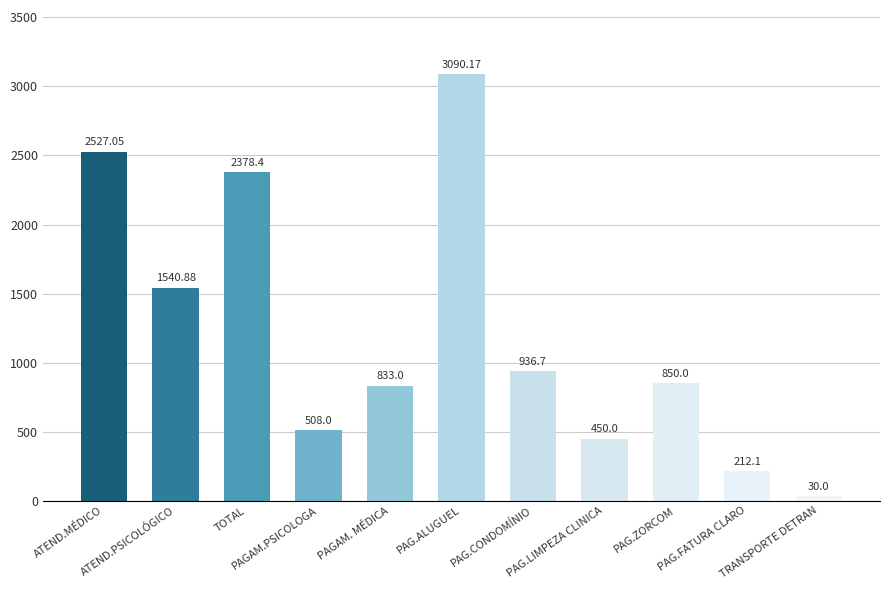

At which category does the chart reach its peak across all series?

PAG.ALUGUEL